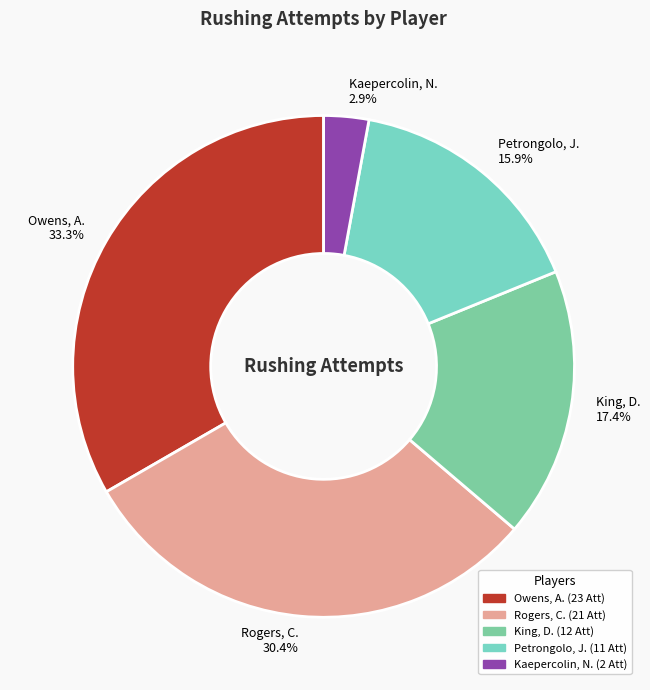

To the nearest percent, what portion does Petrongolo, J. represent?

16%